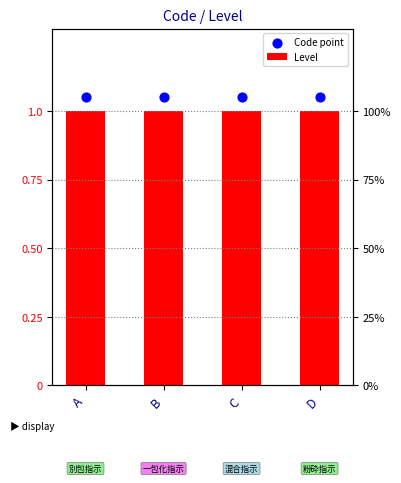

Which series contains the highest Y value?

Code point